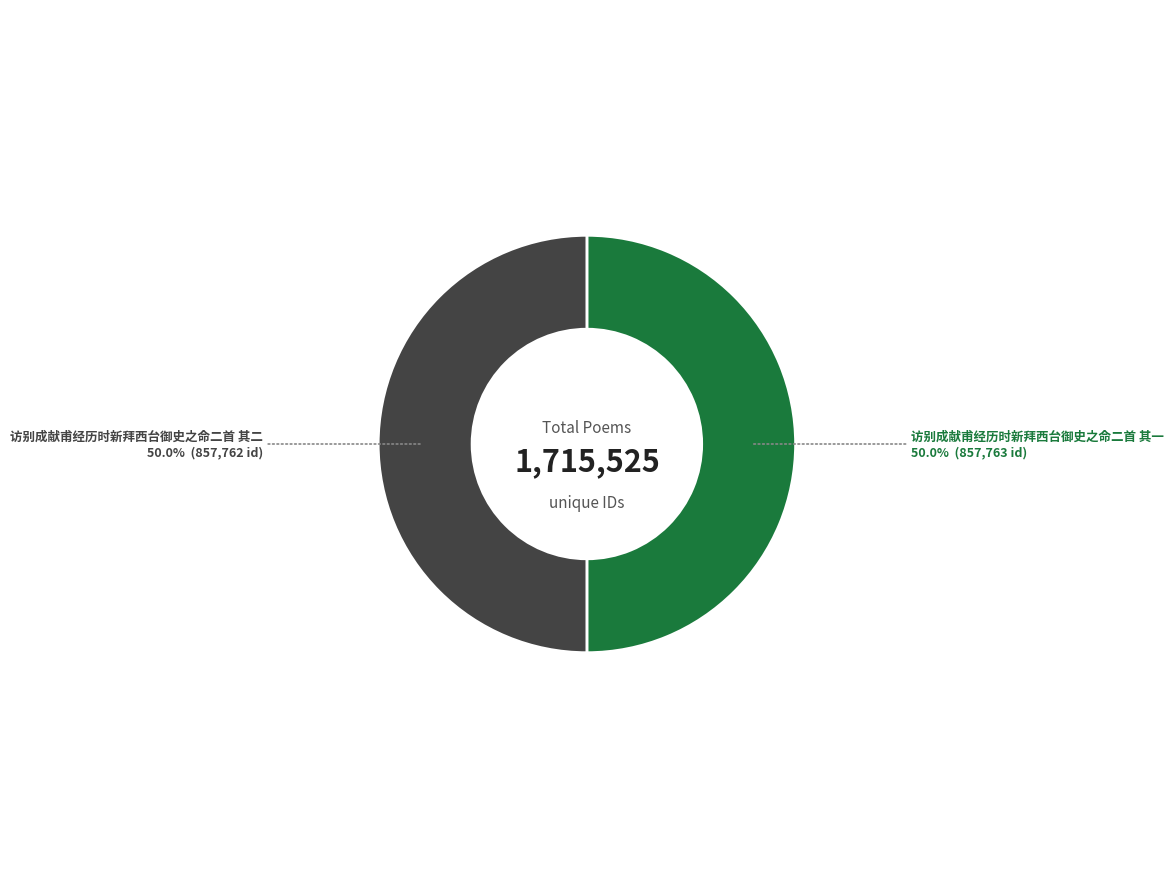

Approximately how many times larger is the value at 访别成献甫经历时新拜西台御史之命二首 其二 50.0% compared to 访别成献甫经历时新拜西台御史之命二首 其一 50.0%?

1.0